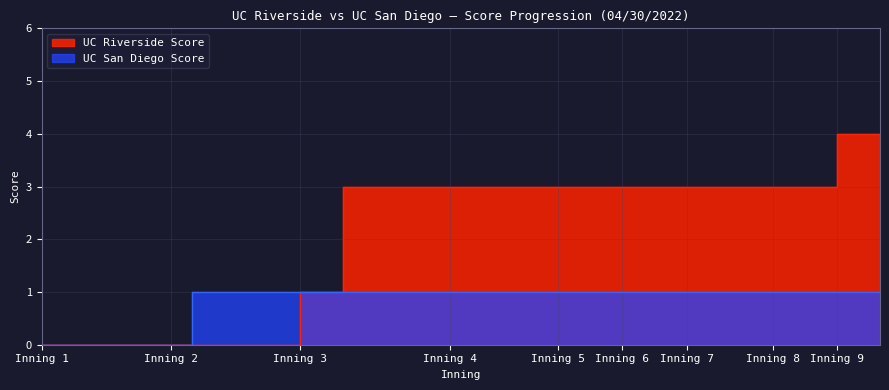

What are all the series names shown in the legend?

UC Riverside, UC San Diego